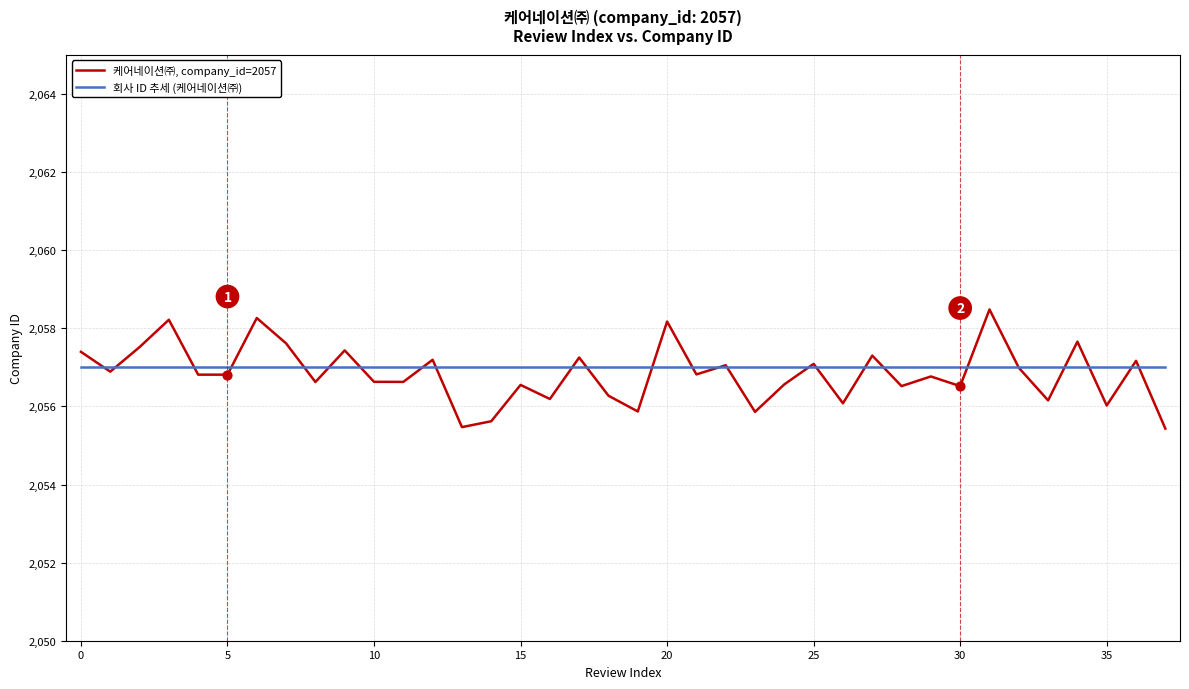

Which series has the widest spread of values?

케어네이션㈜, company_id=2057